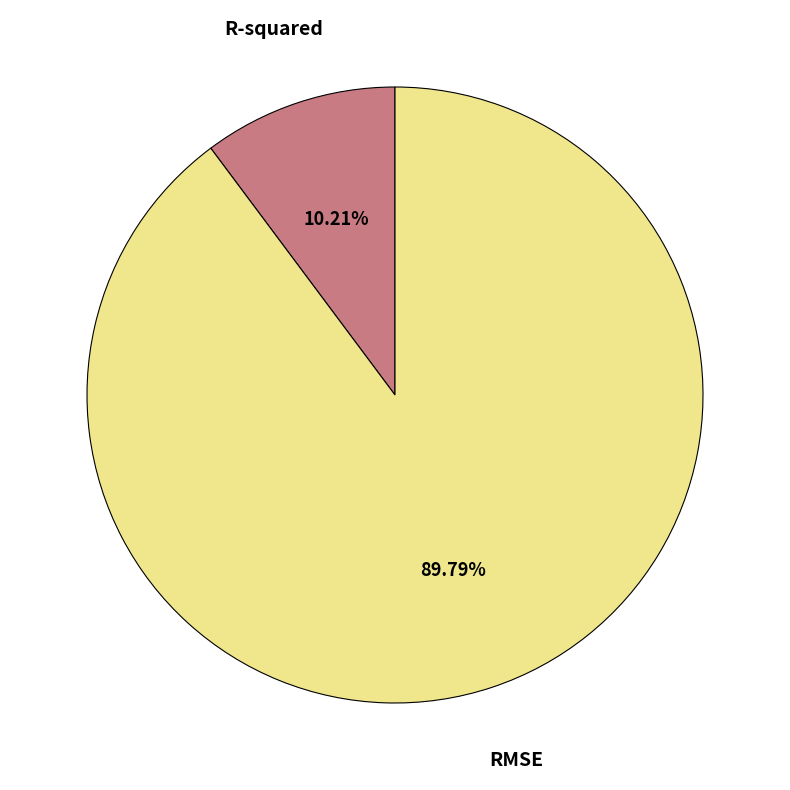

Is it true that R-squared is 10% of the pie?

True